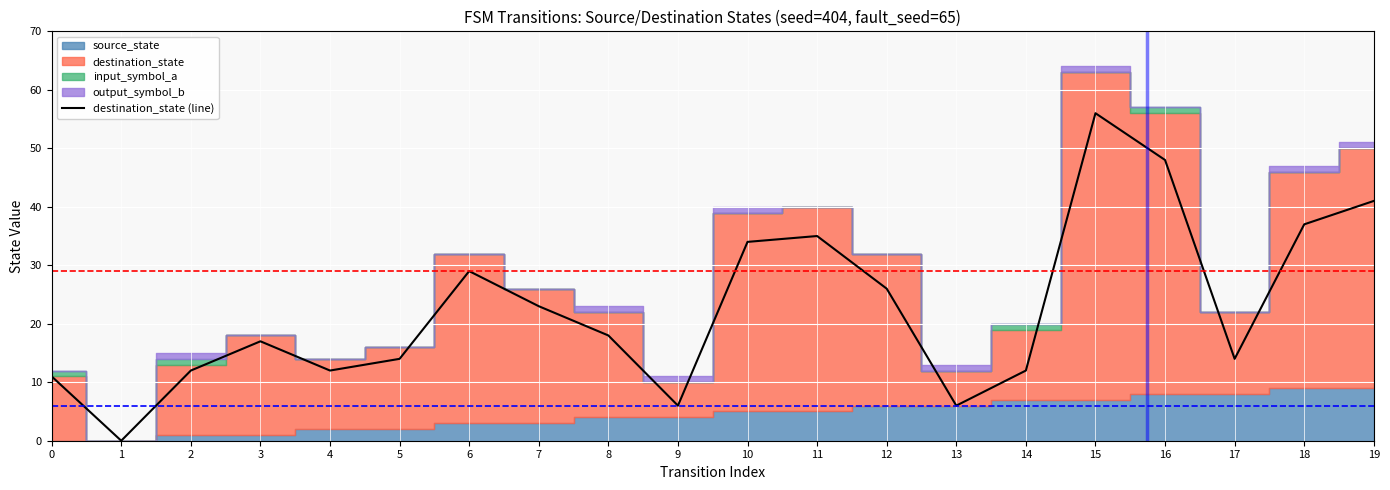

Where does the data first go above 18?

6